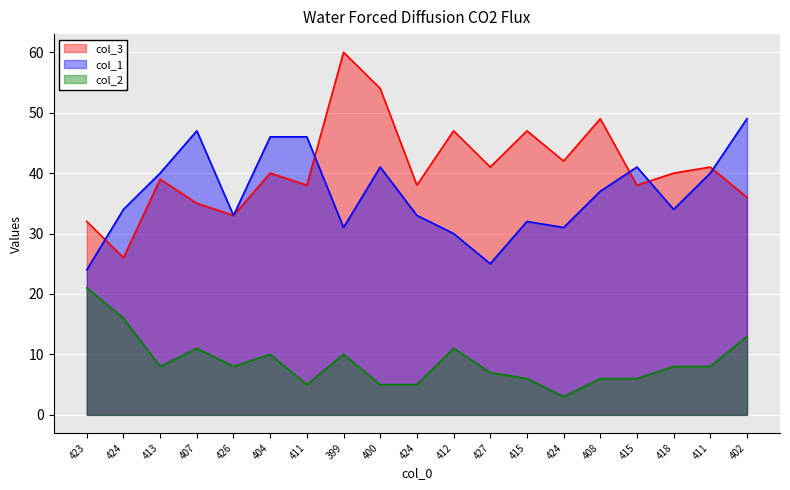

What is the sum of all col_3 values?

776